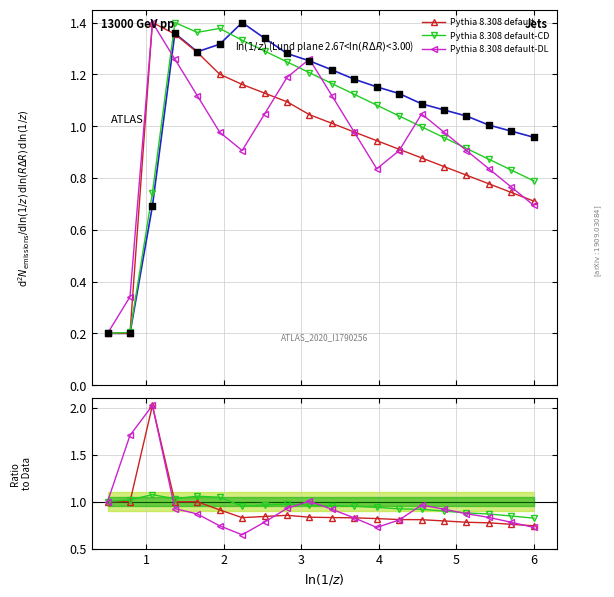

How many interior local peaks does the Pythia 8.308 default series have?

1